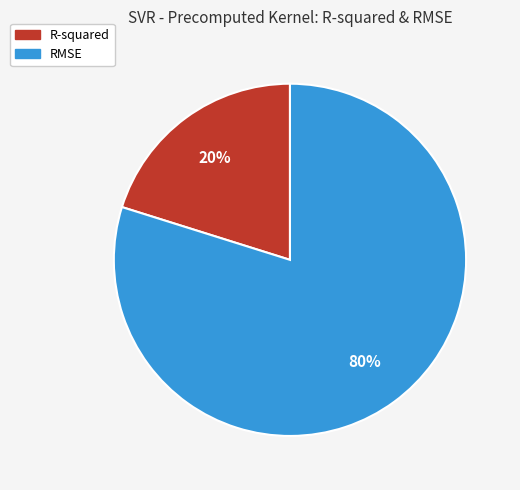

To the nearest percent, what is the combined percentage of R-squared and RMSE?

100%